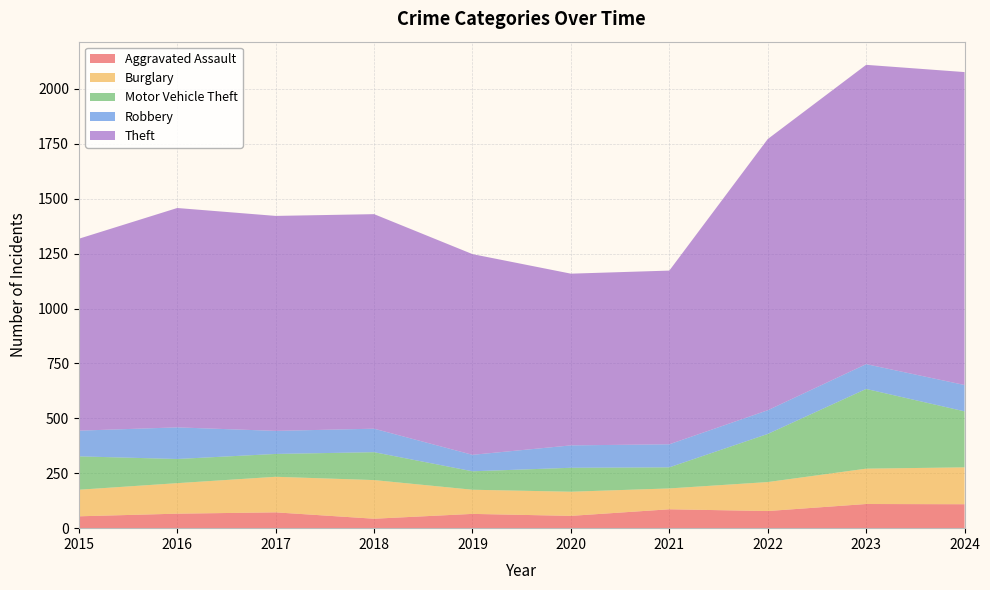

Reading left to right, what are all the values shown in this chart?

Aggravated Assault: 54	66	72	43	65	56	86	78	110	109
Burglary: 121	139	162	176	110	110	95	132	161	168
Motor Vehicle Theft: 152	110	104	127	84	109	96	219	363	255
Robbery: 117	144	105	107	75	102	105	108	113	120
Theft: 874	999	979	977	914	782	791	1235	1363	1425